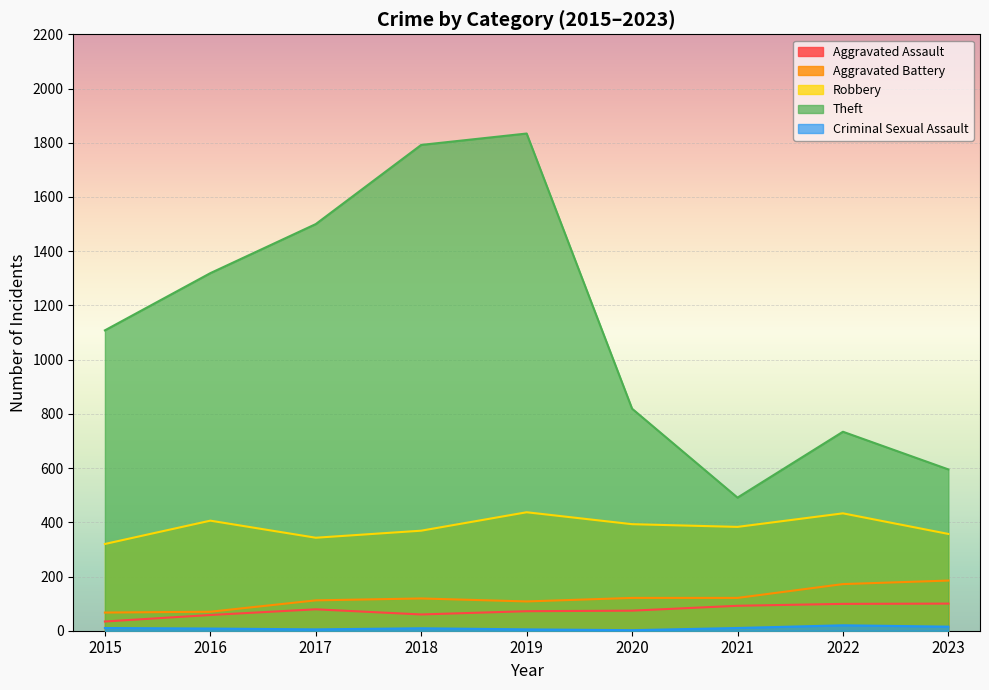

At which category does Theft reach its first local valley?

2021